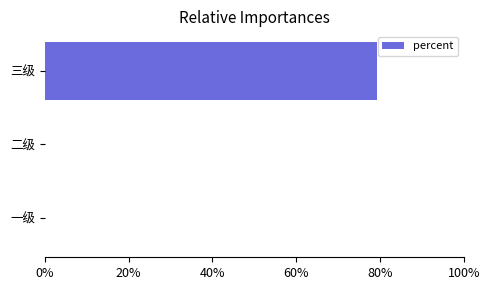

How many values exceed 0?

1